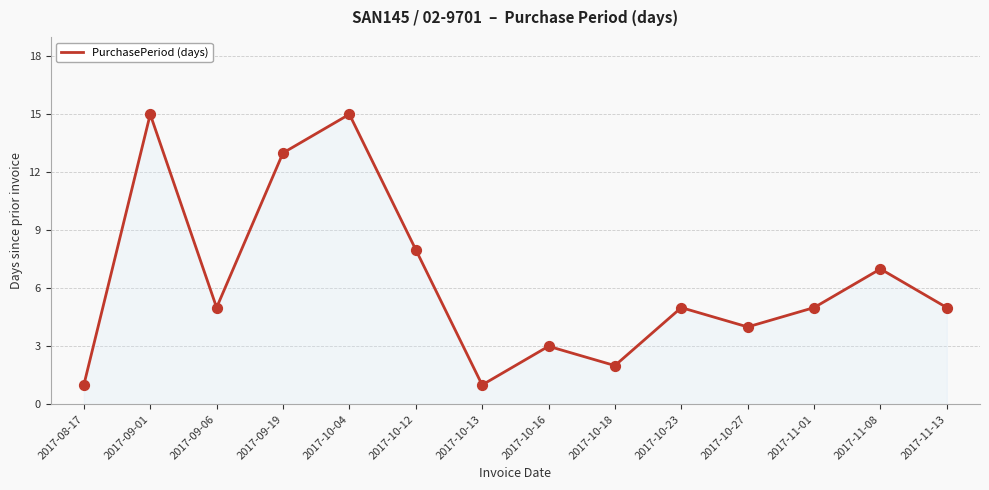

What is the change in value from 2017-09-19 to 2017-10-13?

-12